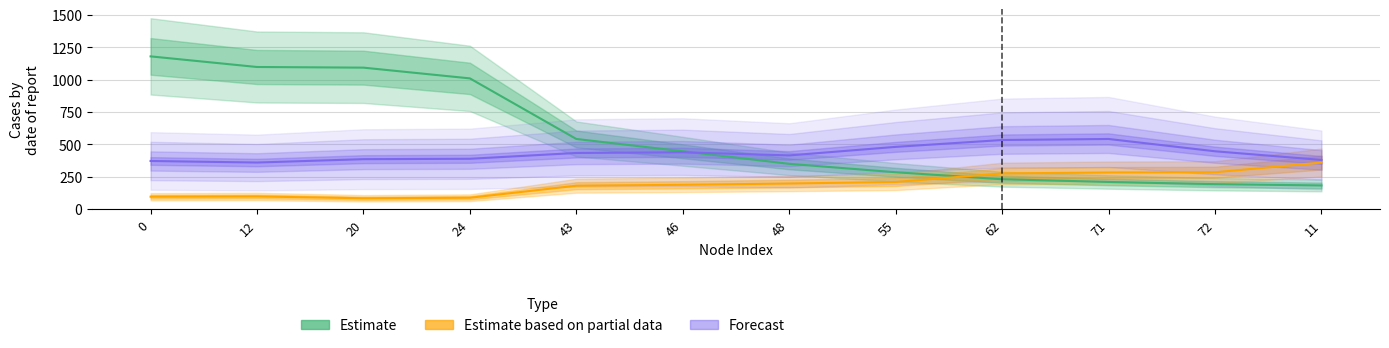

Reading left to right, list all the values displayed in this chart.

Estimate: 0=1179	12=1097	20=1092	24=1009	43=541	46=446	48=349	55=284	62=230	71=209	72=192	11=182
Estimate based on partial data: 0=95	12=97	20=83	24=87	43=180	46=187	48=197	55=209	62=275	71=282	72=284	11=359
Forecast: 0=371	12=359	20=385	24=388	43=433	46=438	48=414	55=480	62=533	71=541	72=446	11=379